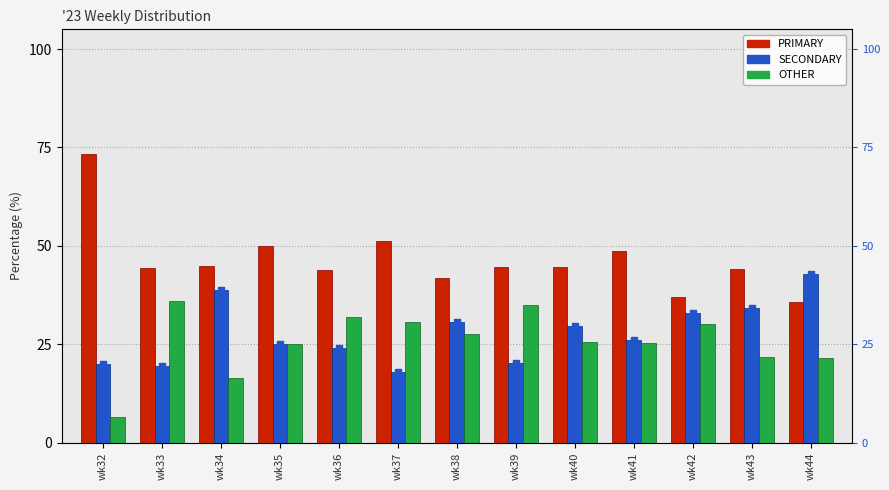

At how many categories does at least one series exceed 26?

13